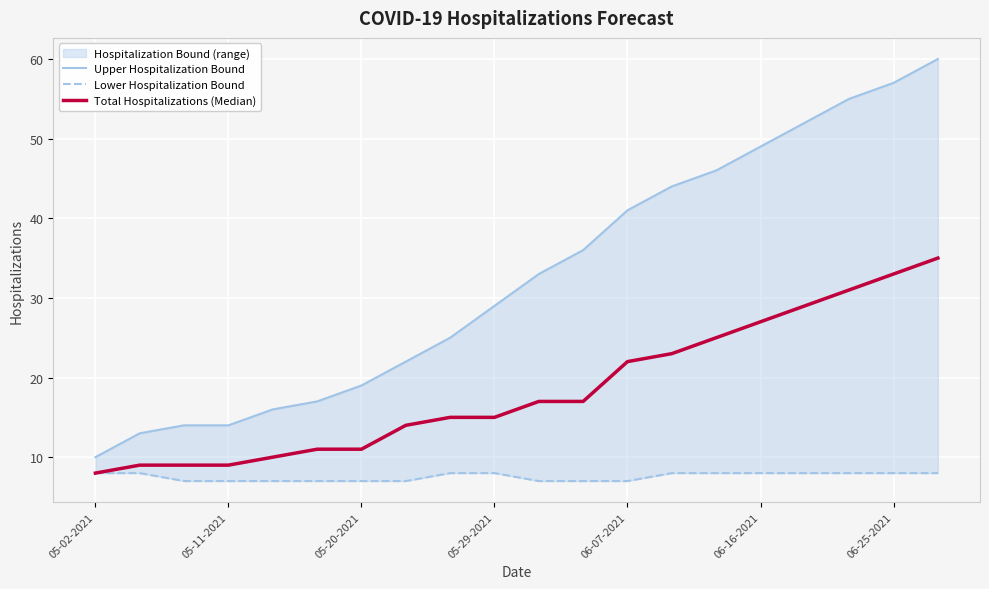

How many series are shown in this chart?

3